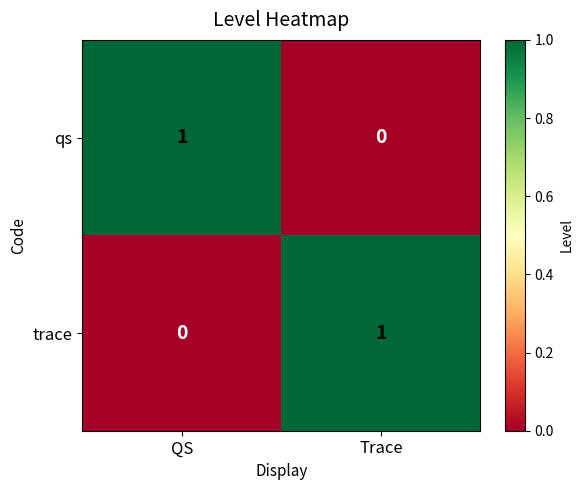

Reading left to right, list all the values displayed in this chart.

qs: 1	0
trace: 0	1